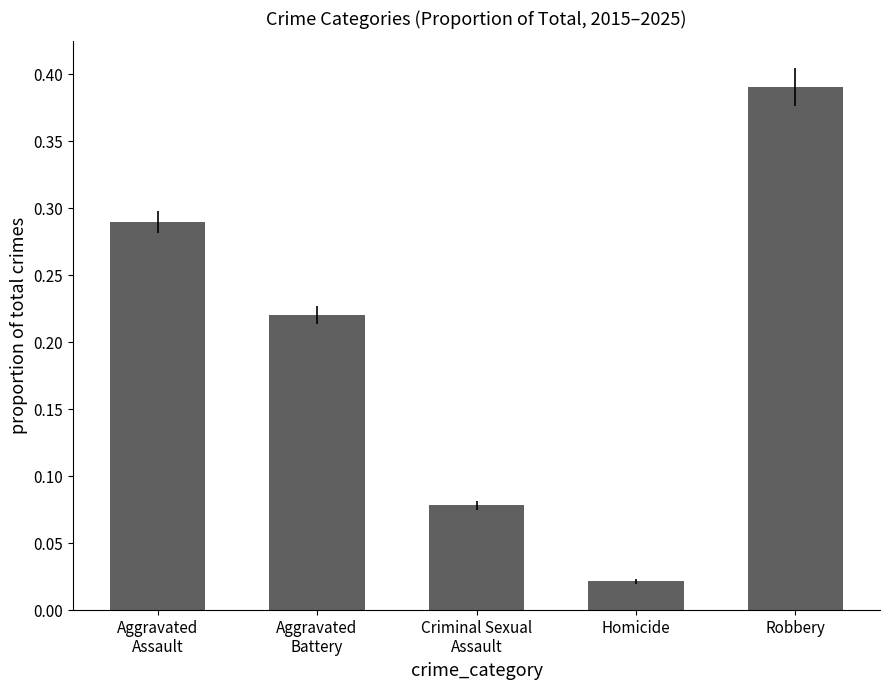

List the labels in order of value, smallest first.

Homicide, Criminal Sexual
Assault, Aggravated
Battery, Aggravated
Assault, Robbery